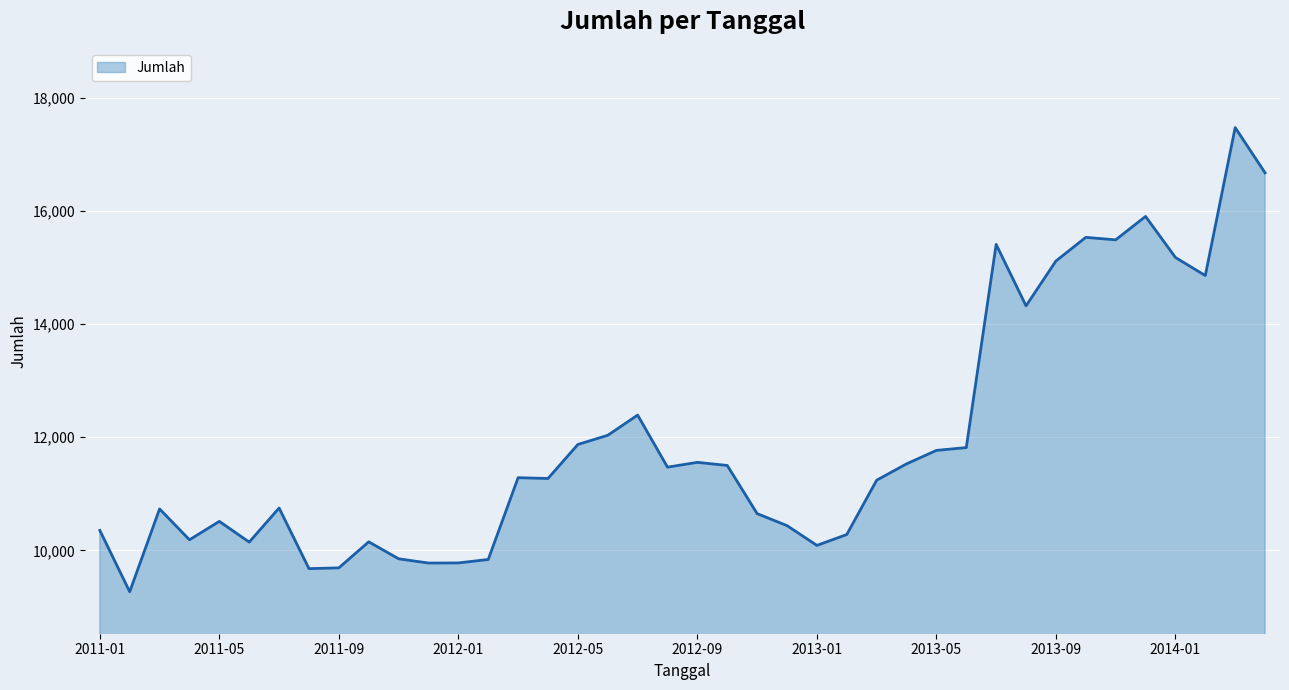

What is the difference between the maximum and second lowest values?

7793